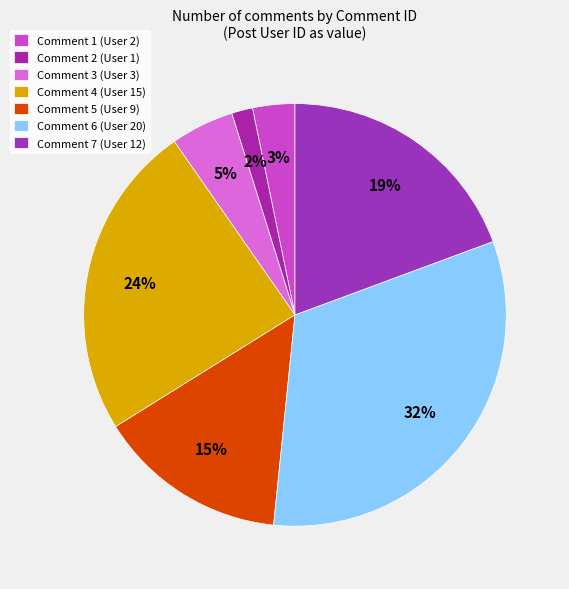

Rank the categories by value from lowest to highest.

Comment 2 (User 1), Comment 1 (User 2), Comment 3 (User 3), Comment 5 (User 9), Comment 7 (User 12), Comment 4 (User 15), Comment 6 (User 20)